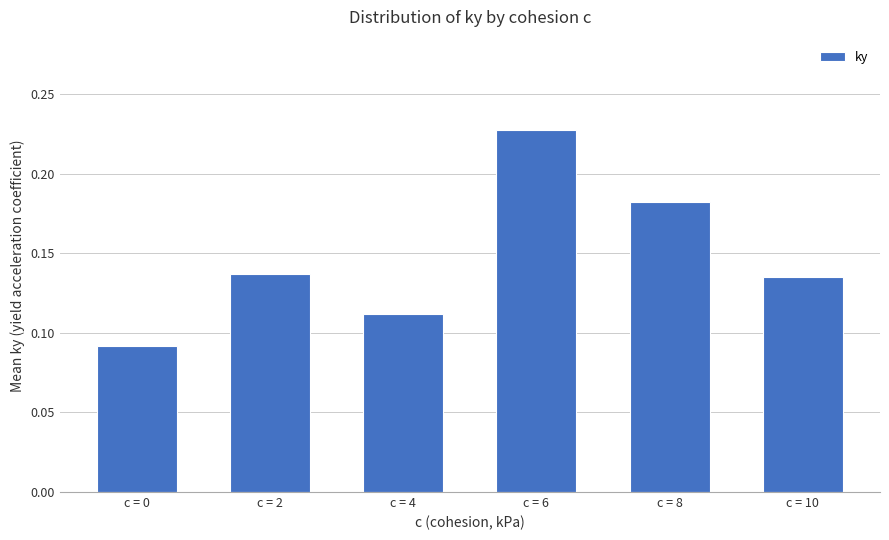

At which label is the value closest to 0?

c = 0